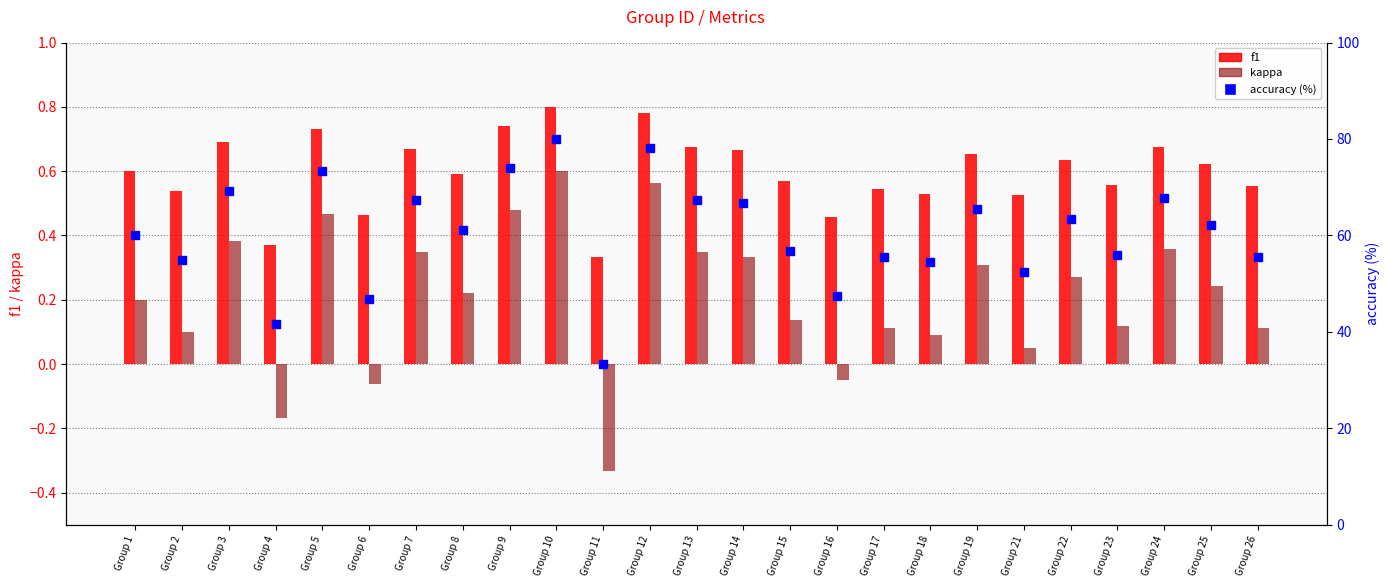

The f1 series shows 0.4 at Group 4. True or false?

True